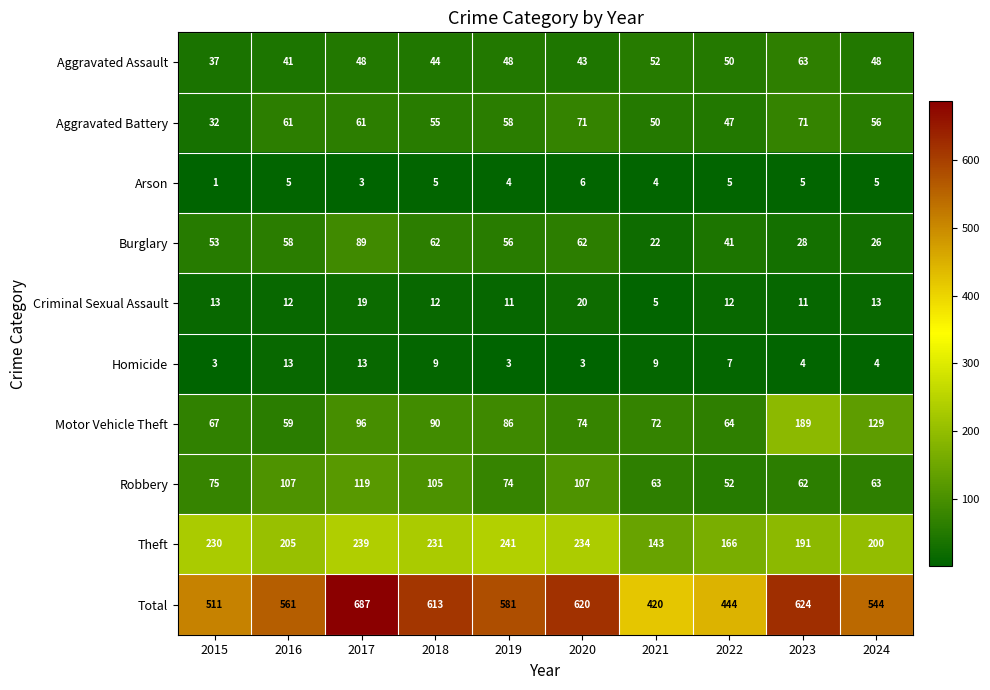

What is the greatest value displayed?

687